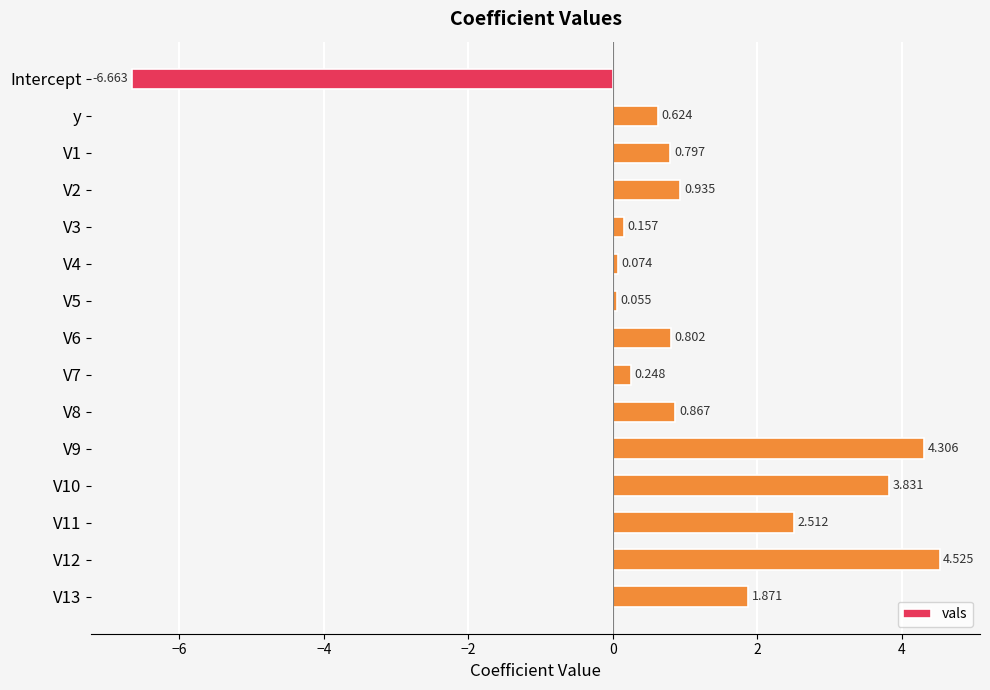

What is the label of the 15th bar from the bottom?

Intercept